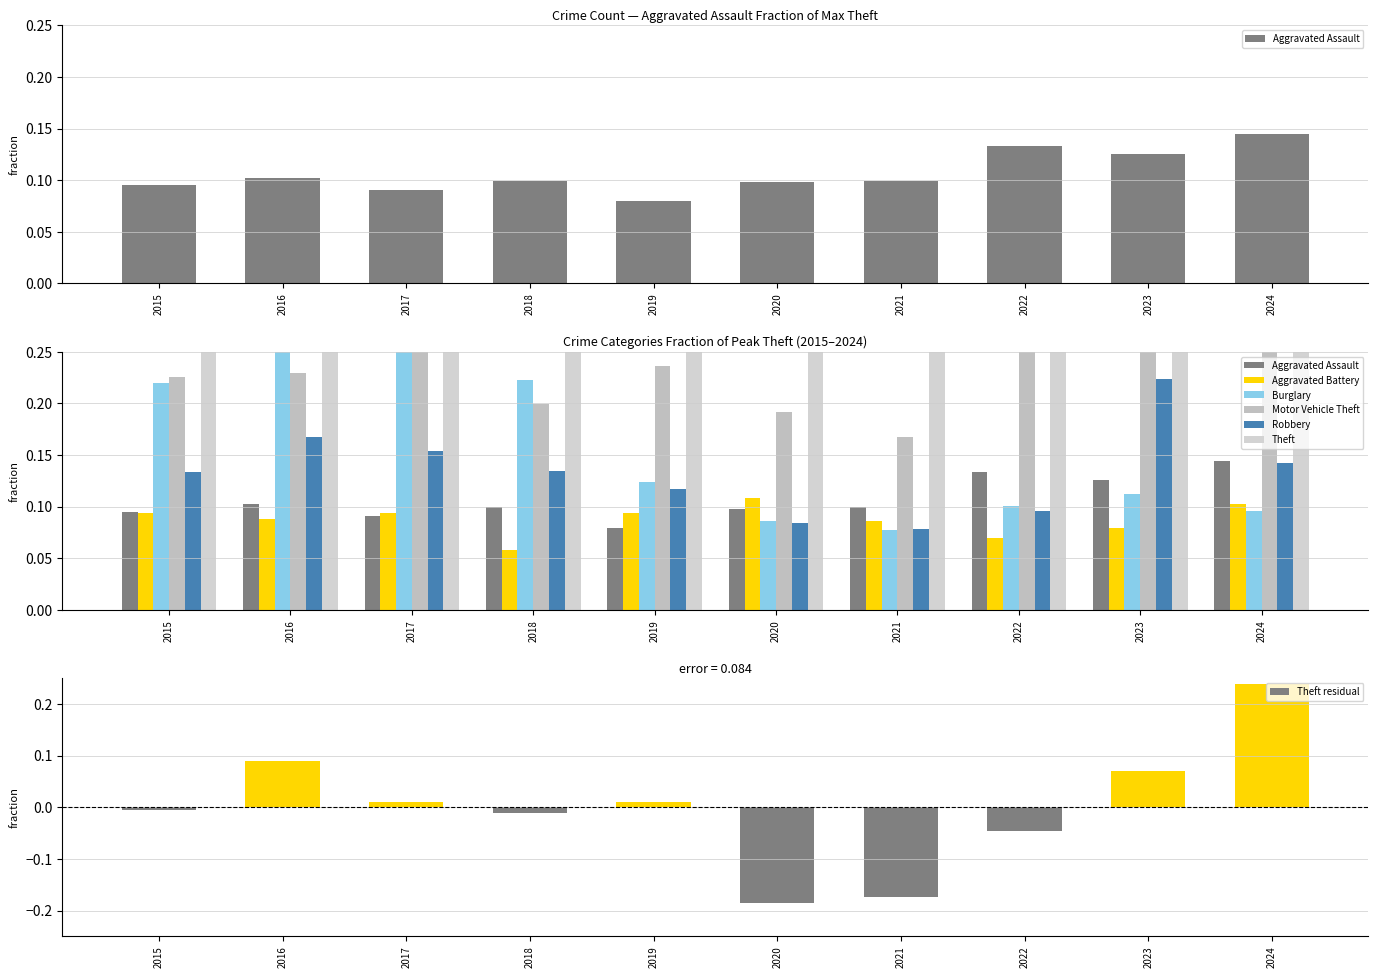

Which label corresponds to the largest value in the chart?

2023